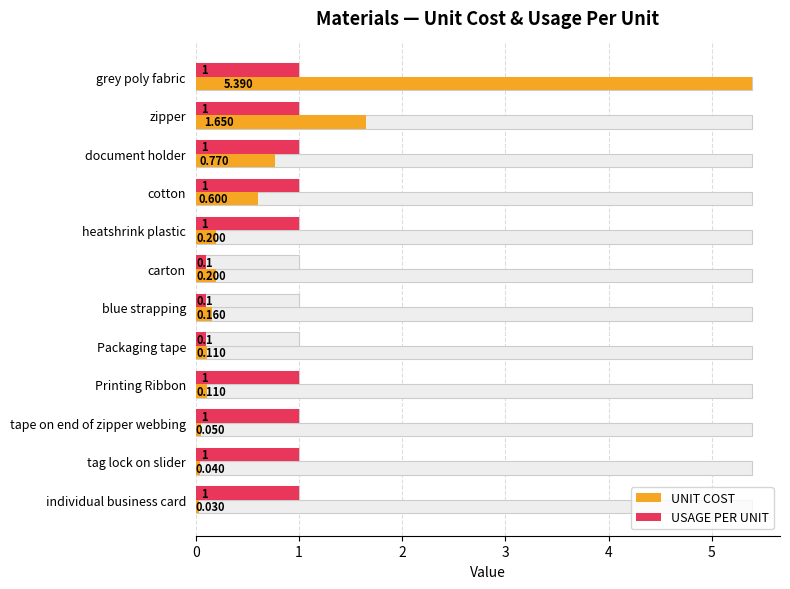

True or false: USAGE PER UNIT has a value of 1.7 at cotton.

False